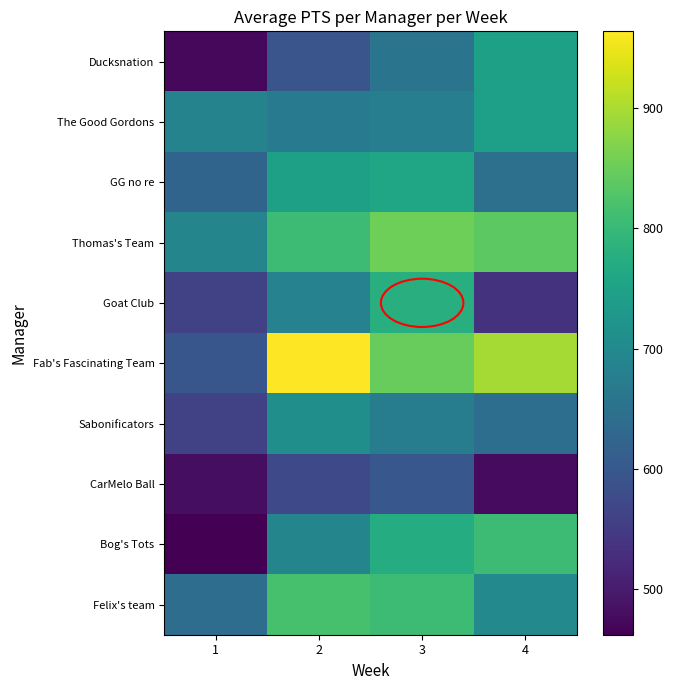

Between 3 and 4, which series saw the biggest shift?

Goat Club